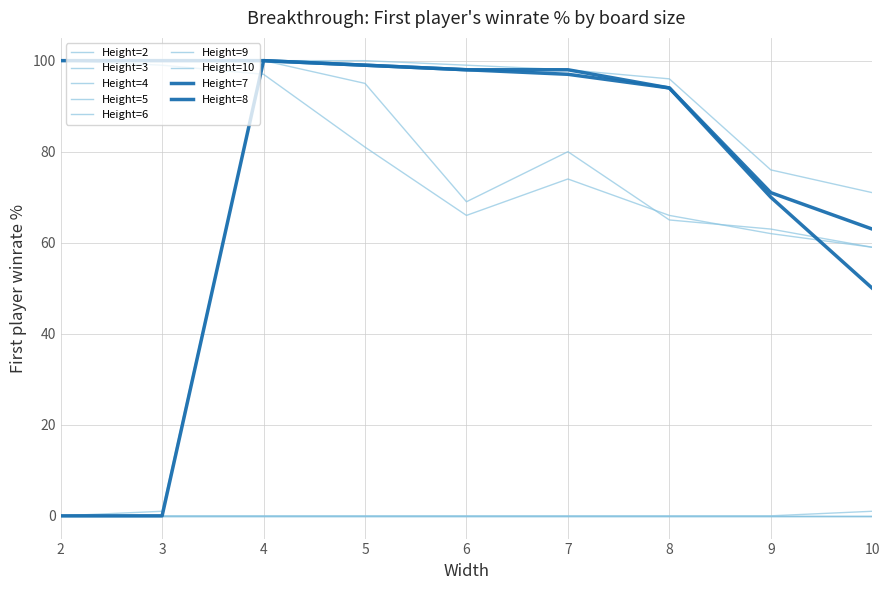

Rank the series at 10 from lowest to highest value.

Height=5, Height=7, Height=9, Height=10, Height=8, Height=6